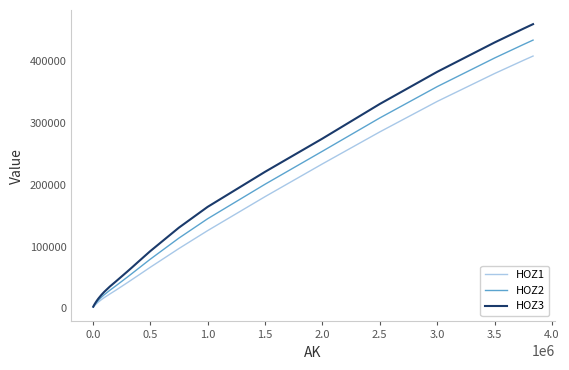

Does the chart have visible grid lines?

No